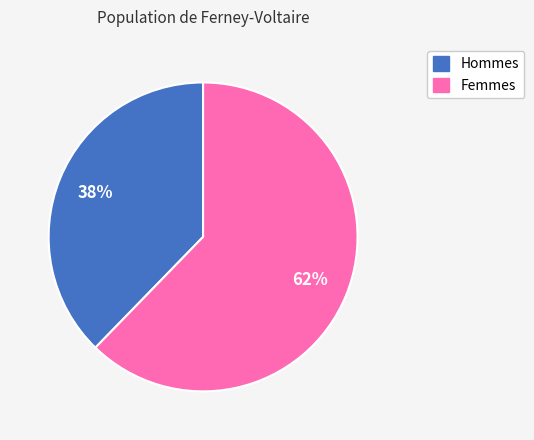

Does any single category account for the majority?

Yes